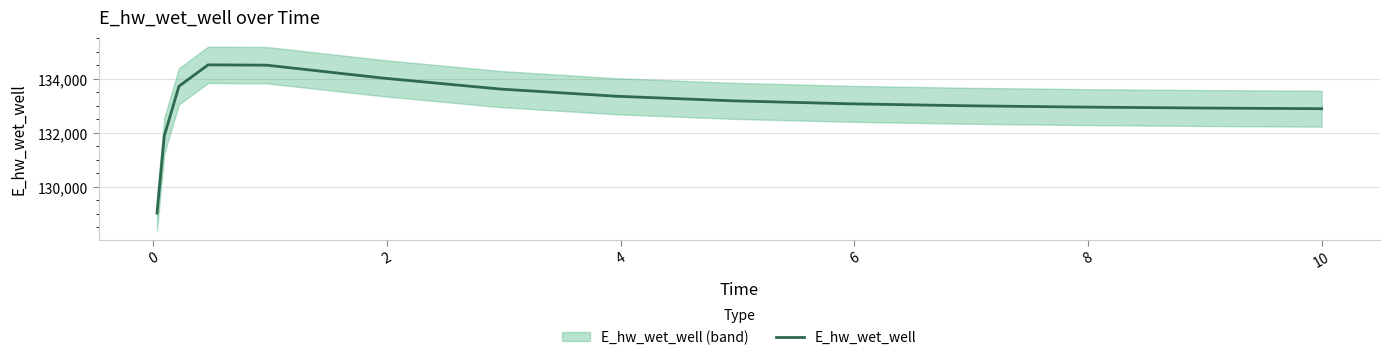

Reading right to left, what are all the values shown in this chart?

132897.2	132897.8	132921.9	132956.1	133005.1	133077.4	133186.8	133356.8	133624.2	134028.1	134508.1	134519.9	133727.6	131894.1	129030.1